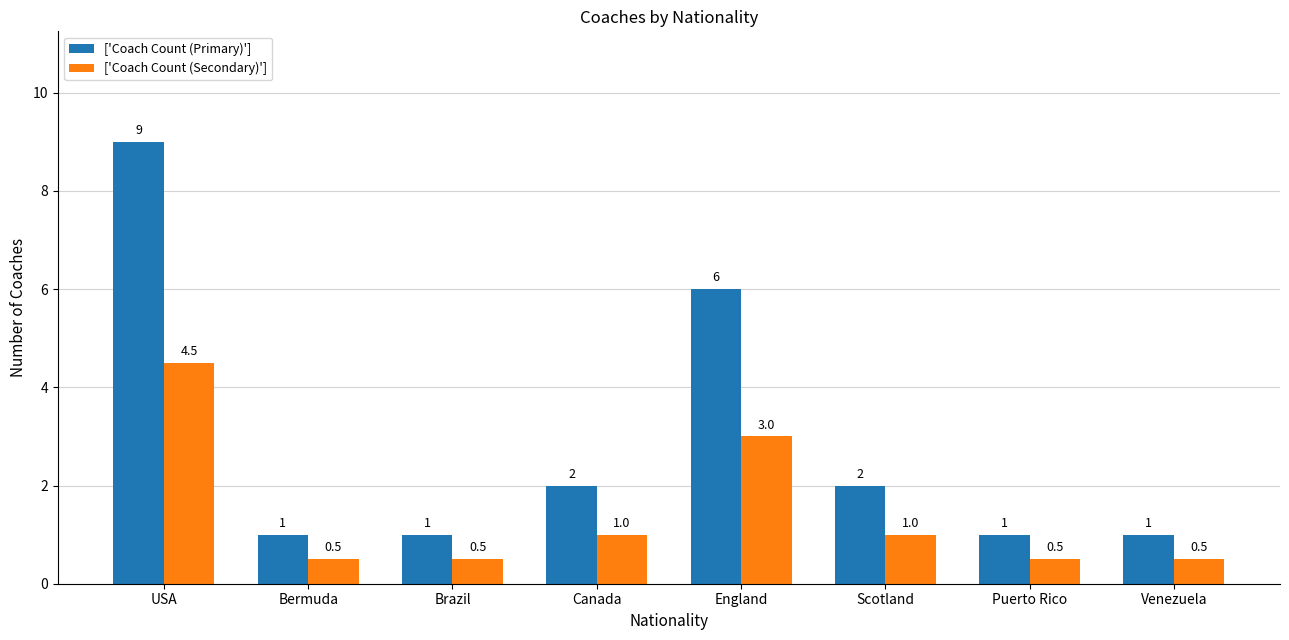

Count the number of data series in this chart.

2